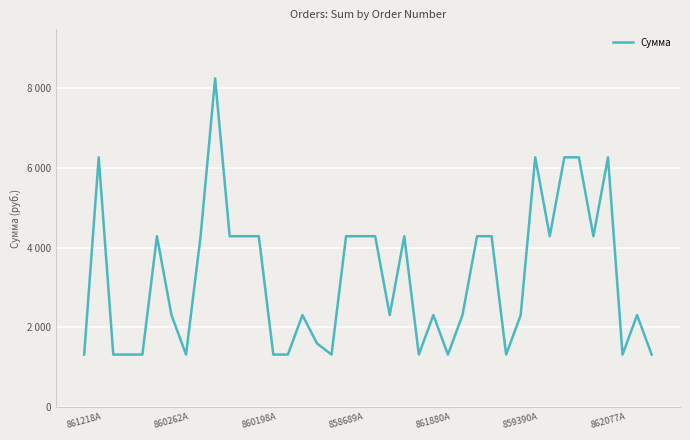

Does the chart display data point markers on the line(s)?

No